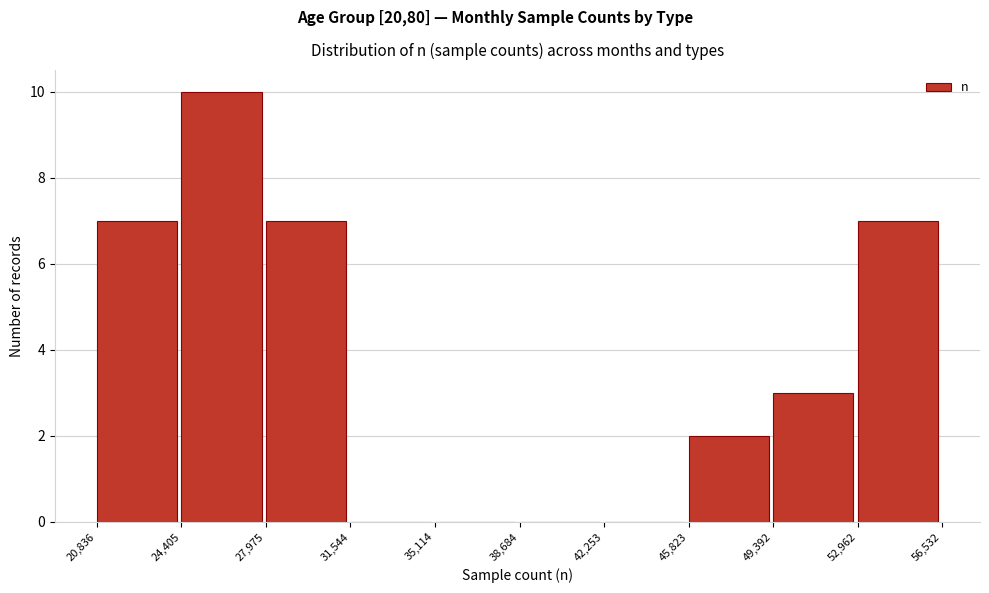

What is the height of the bar covering 52,962 to 56,532 on the x-axis? The values are not printed on the chart, so give them approximately, as read against the axis.

7